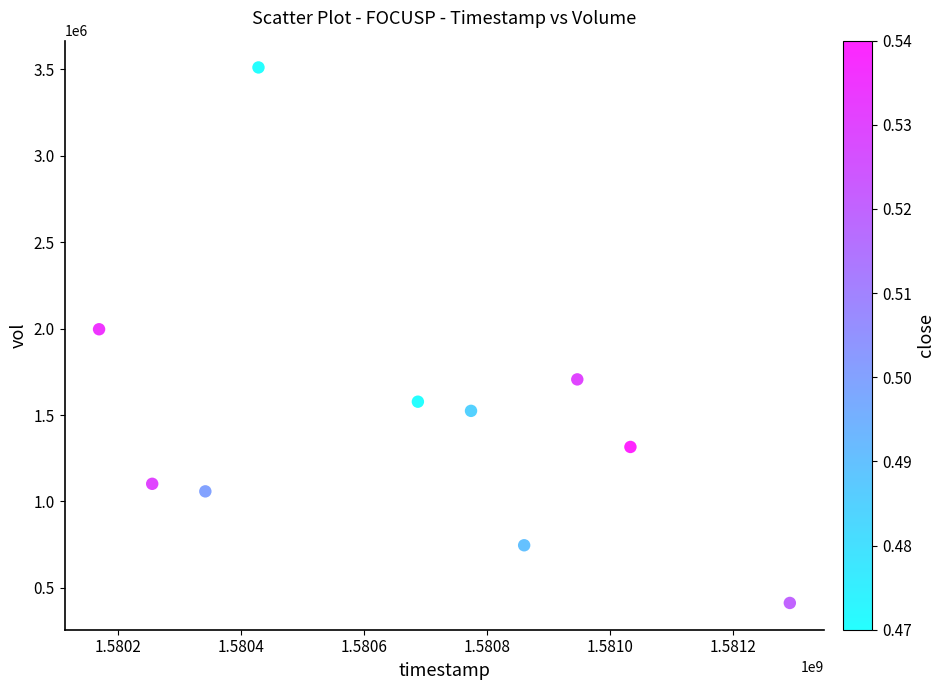

What Y value in the scatter plot is closest to 1961900?

1996300